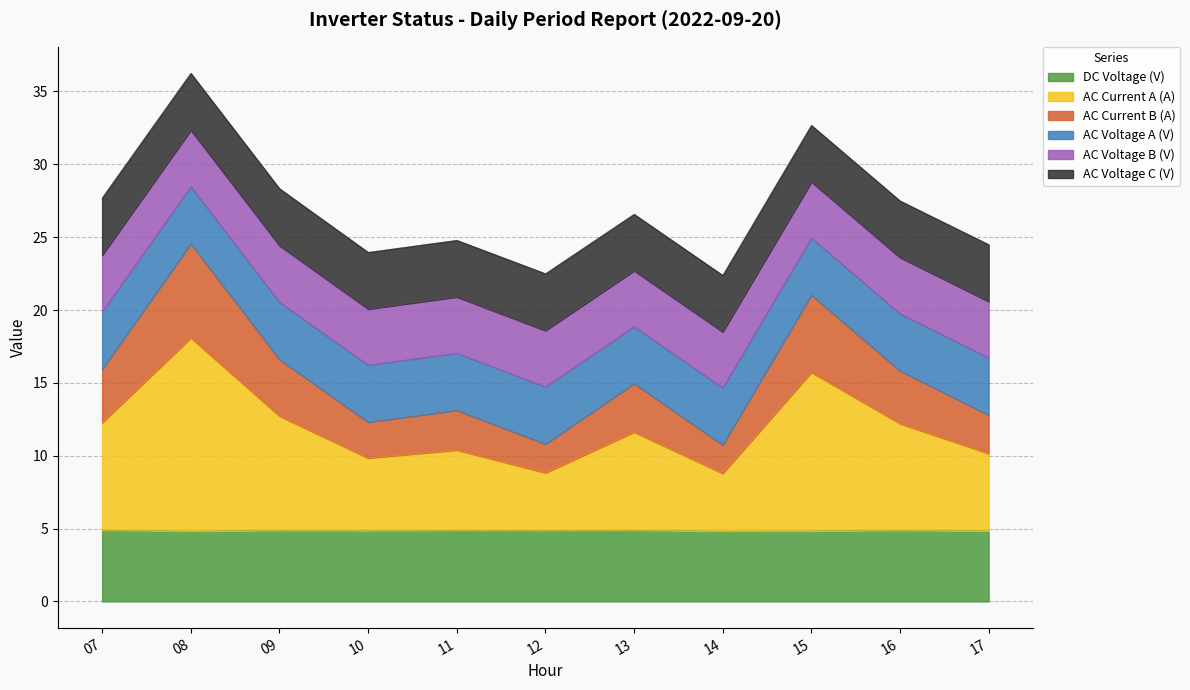

What is the difference between the second highest and second lowest values in the AC Current A (A) series?

6.9